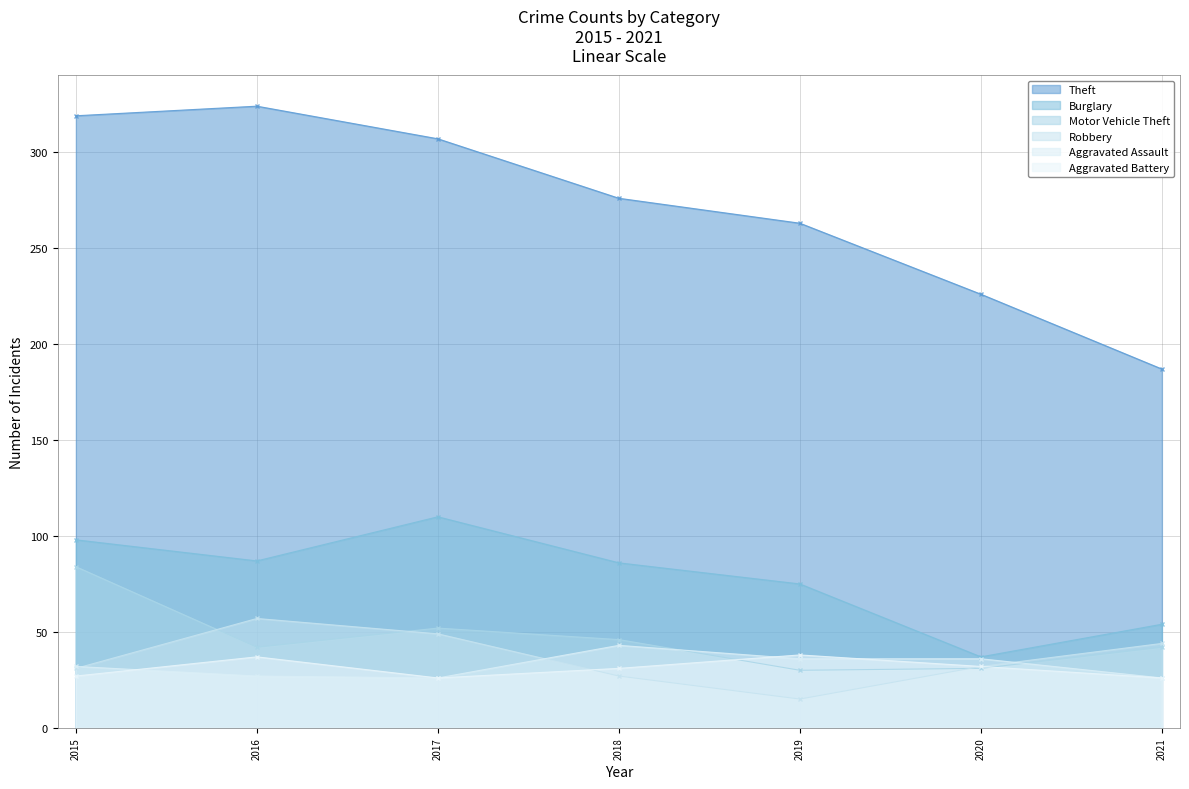

Is it true that Robbery equals 32 at 2020?

True